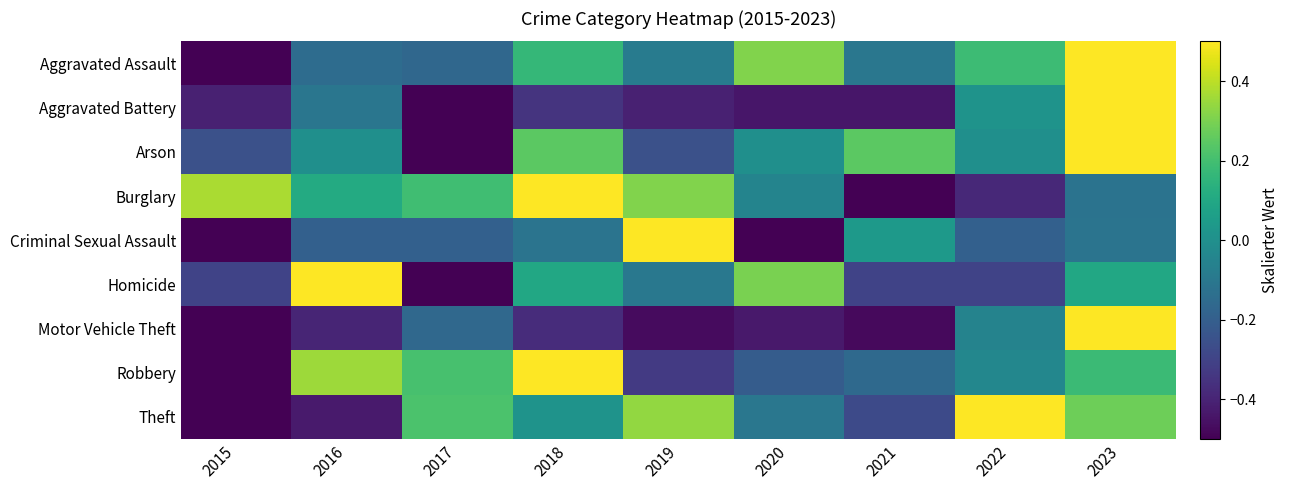

Reading right to left, list all the values displayed in this chart.

Aggravated Assault: 2023=0.5	2022=0.2	2021=-0.1	2020=0.3	2019=-0.1	2018=0.2	2017=-0.2	2016=-0.1	2015=-0.5
Aggravated Battery: 2023=0.5	2022=0.0	2021=-0.4	2020=-0.4	2019=-0.4	2018=-0.3	2017=-0.5	2016=-0.1	2015=-0.4
Arson: 2023=0.5	2022=-0.0	2021=0.2	2020=-0.0	2019=-0.3	2018=0.2	2017=-0.5	2016=-0.0	2015=-0.3
Burglary: 2023=-0.1	2022=-0.4	2021=-0.5	2020=-0.0	2019=0.3	2018=0.5	2017=0.2	2016=0.1	2015=0.4
Criminal Sexual Assault: 2023=-0.1	2022=-0.2	2021=0.0	2020=-0.5	2019=0.5	2018=-0.1	2017=-0.2	2016=-0.2	2015=-0.5
Homicide: 2023=0.1	2022=-0.3	2021=-0.3	2020=0.3	2019=-0.1	2018=0.1	2017=-0.5	2016=0.5	2015=-0.3
Motor Vehicle Theft: 2023=0.5	2022=-0.1	2021=-0.5	2020=-0.4	2019=-0.5	2018=-0.4	2017=-0.2	2016=-0.4	2015=-0.5
Robbery: 2023=0.2	2022=-0.0	2021=-0.2	2020=-0.2	2019=-0.3	2018=0.5	2017=0.2	2016=0.4	2015=-0.5
Theft: 2023=0.3	2022=0.5	2021=-0.3	2020=-0.1	2019=0.3	2018=0.0	2017=0.2	2016=-0.4	2015=-0.5